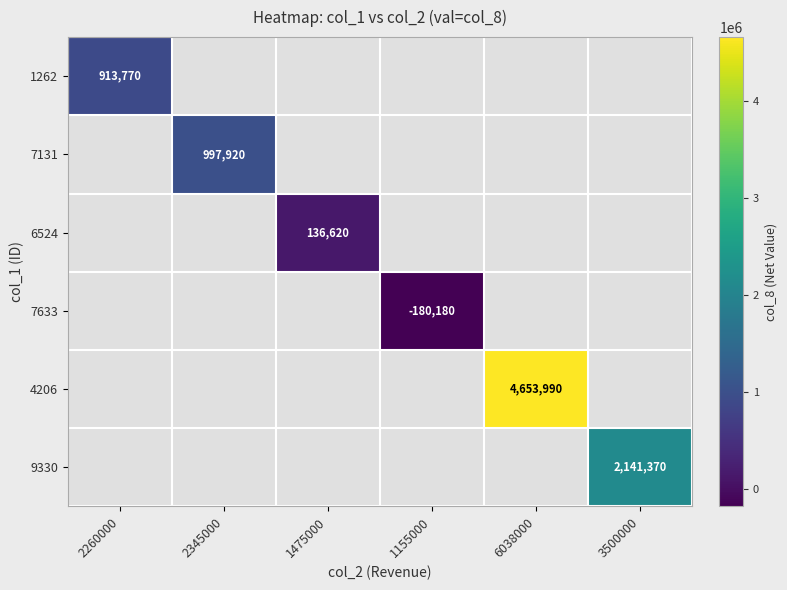

The value of 1262 at 2260000 is 442144. True or false?

False